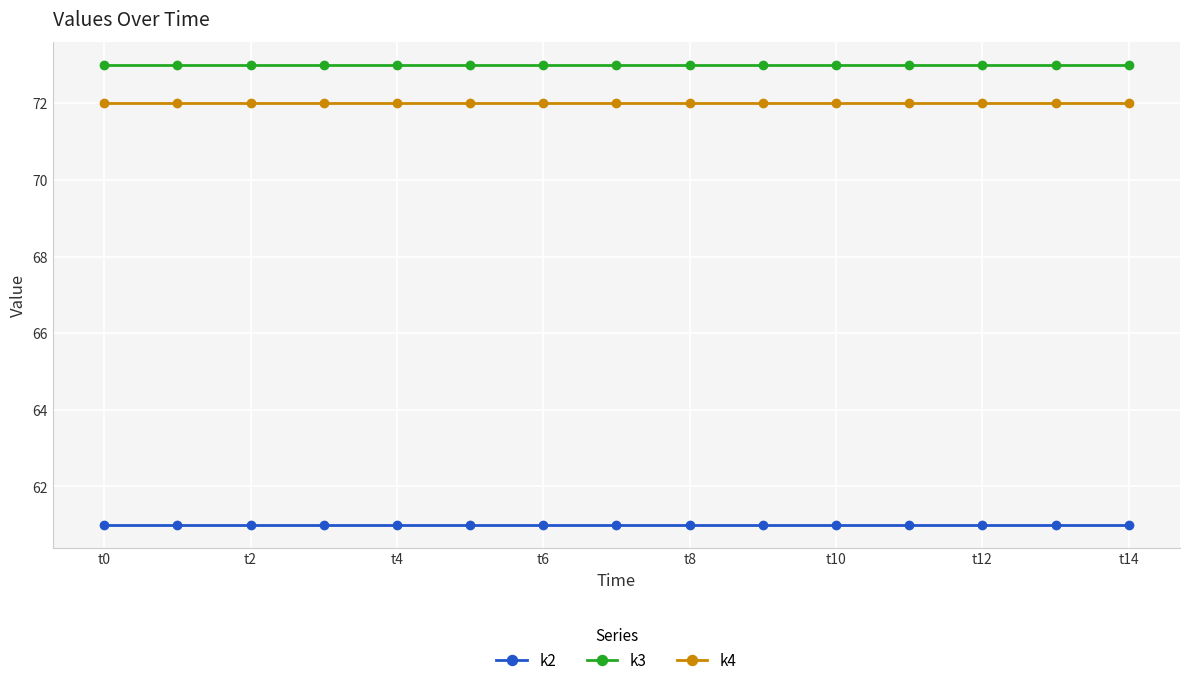

Which series has the largest total across all categories?

k3